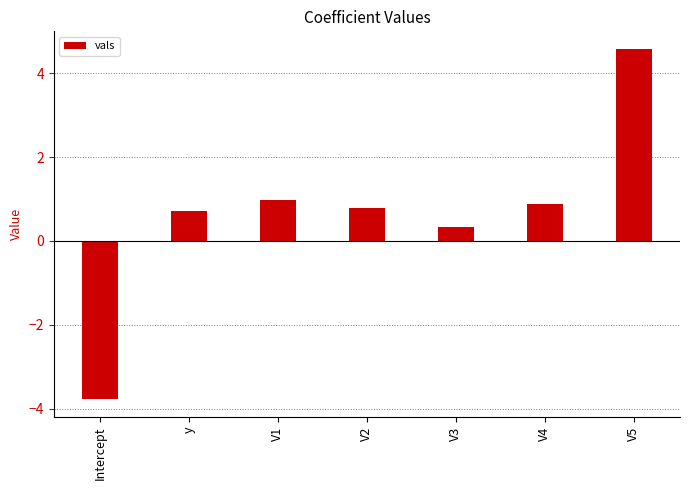

Is it true that the value at y is 0.7?

True